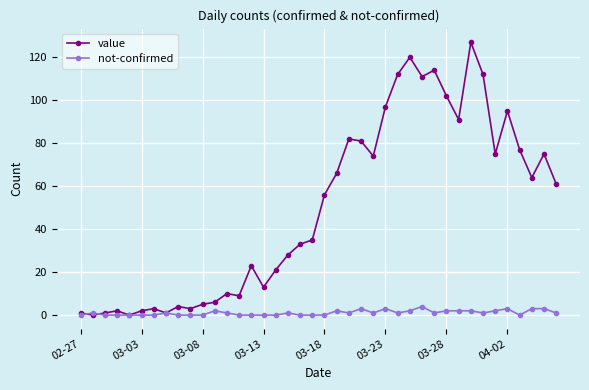

List the series in order of their overall mean, lowest first.

not-confirmed, value